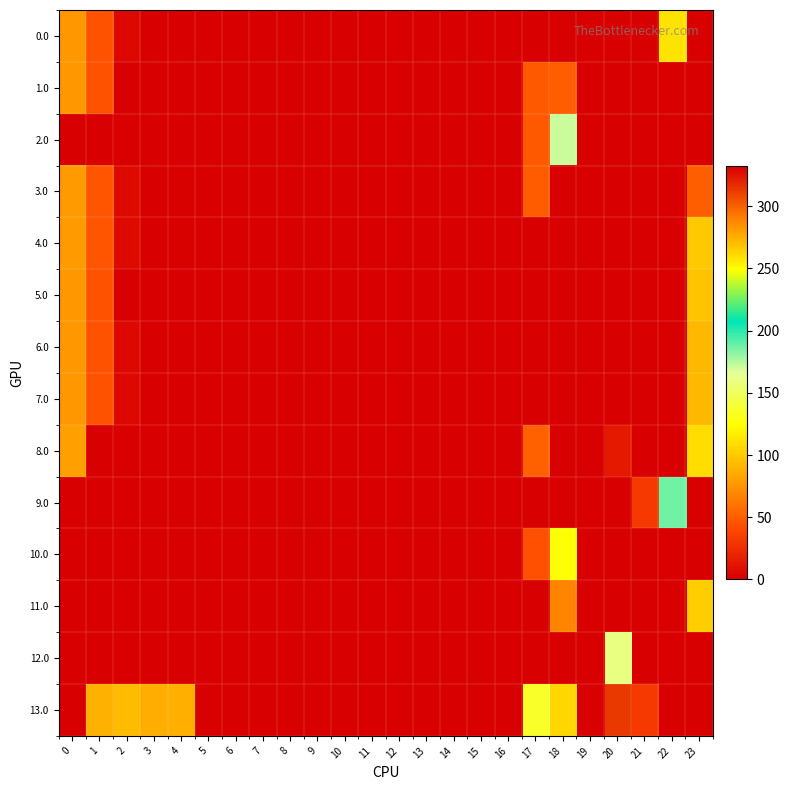

List the series in order of their peak value, lowest first.

1.0, 3.0, 6.0, 7.0, 5.0, 4.0, 11.0, 8.0, 0.0, 10.0, 12.0, 2.0, 9.0, 13.0